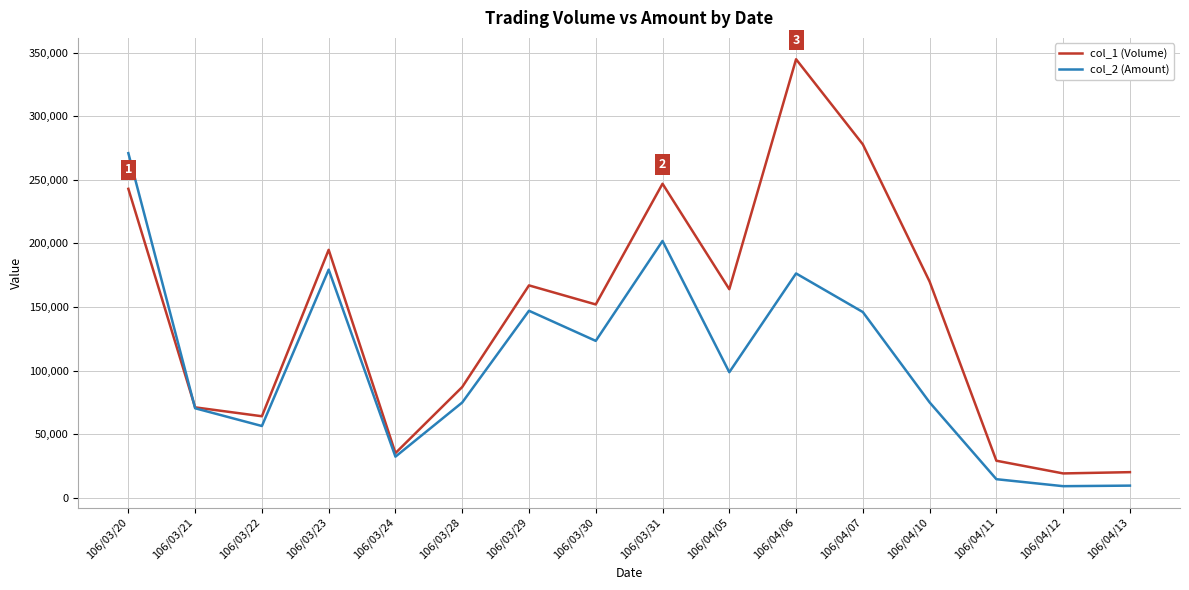

True or false: col_1 (Volume) and col_2 (Amount) cross at least once.

True